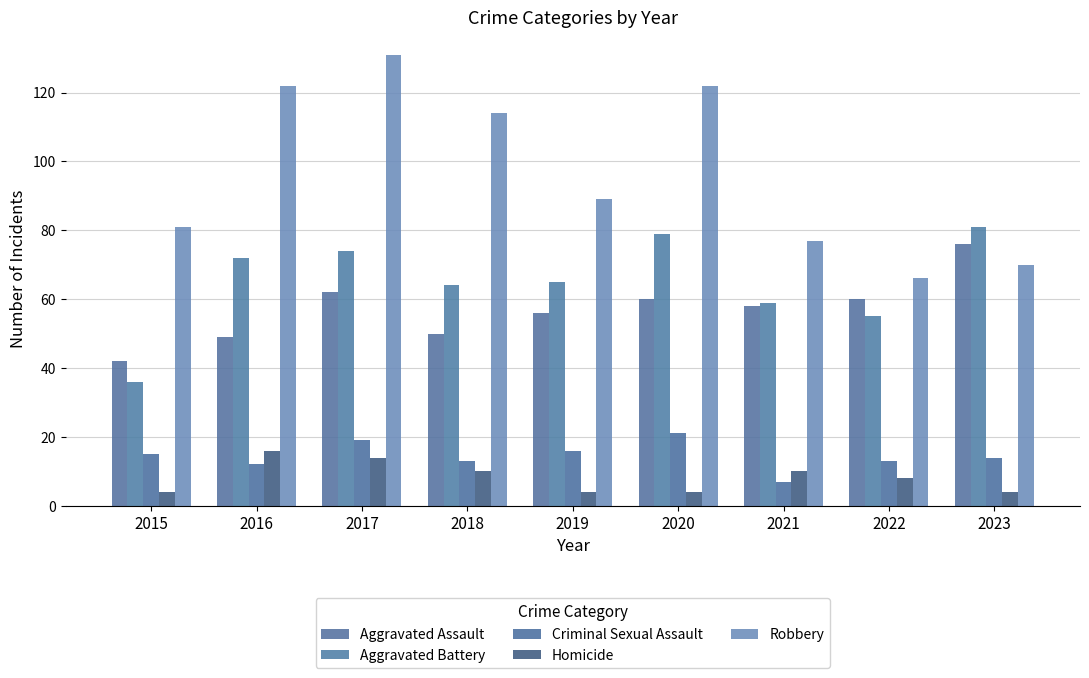

What is the spread (max minus min) of values at 2020?

118